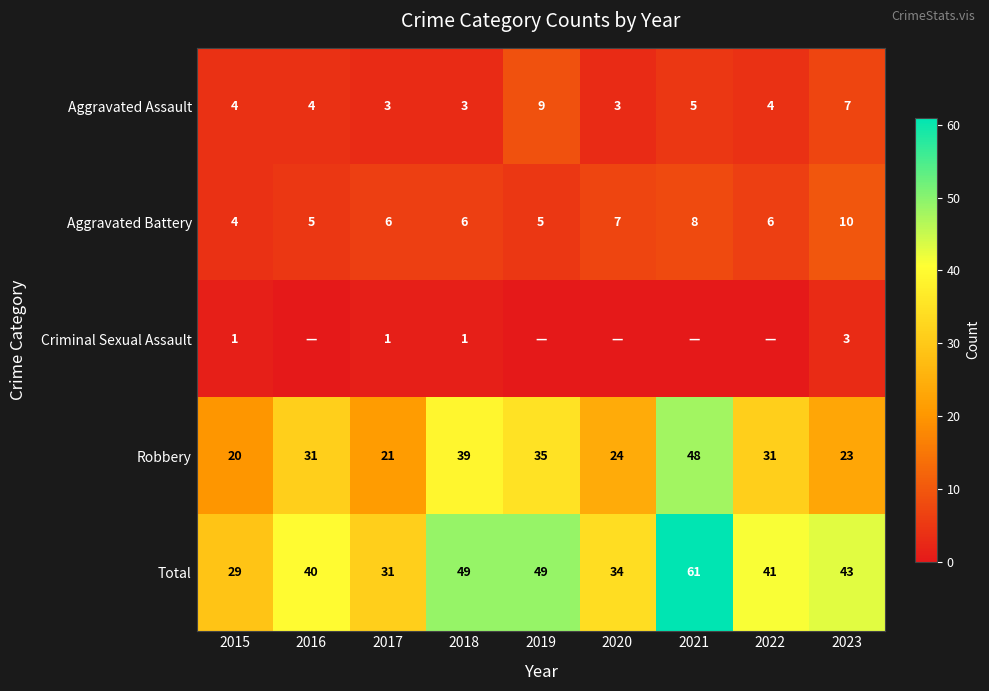

At which label does Total reach its peak?

2021